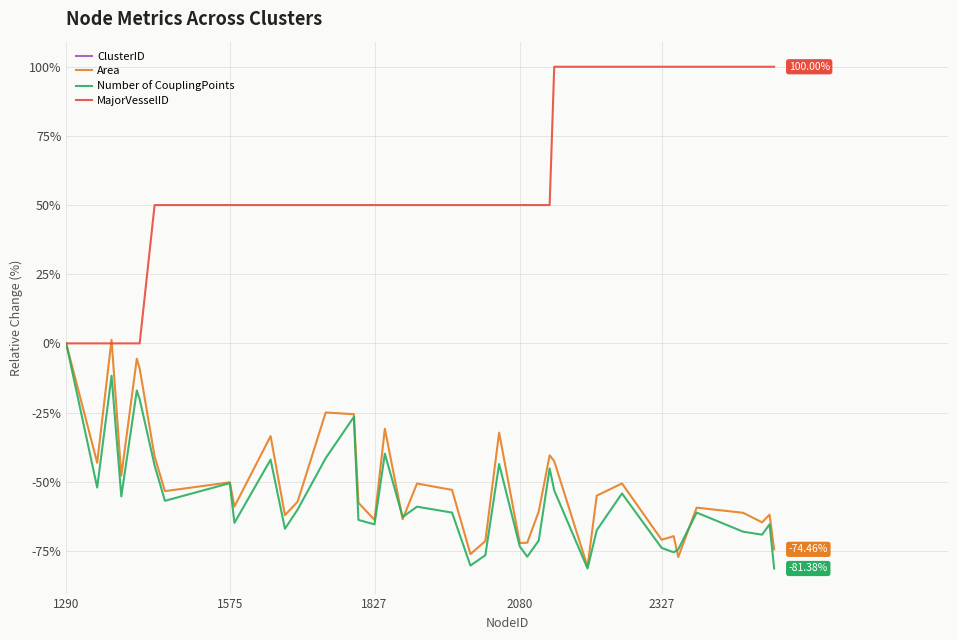

What is the lowest value of the Area series?

-80.7